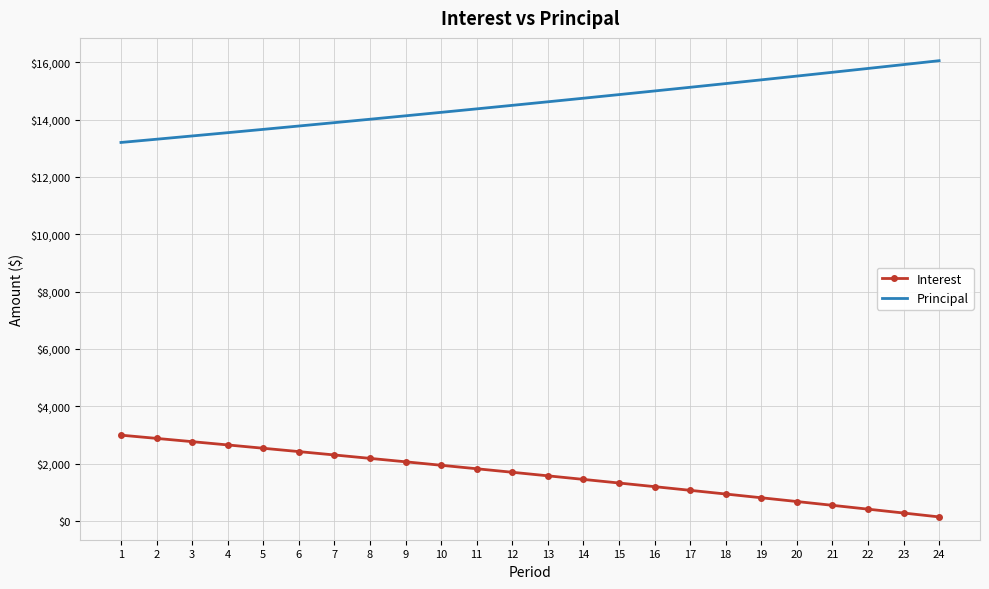

What is the difference between the Principal values at 11 and 1?

1172.0